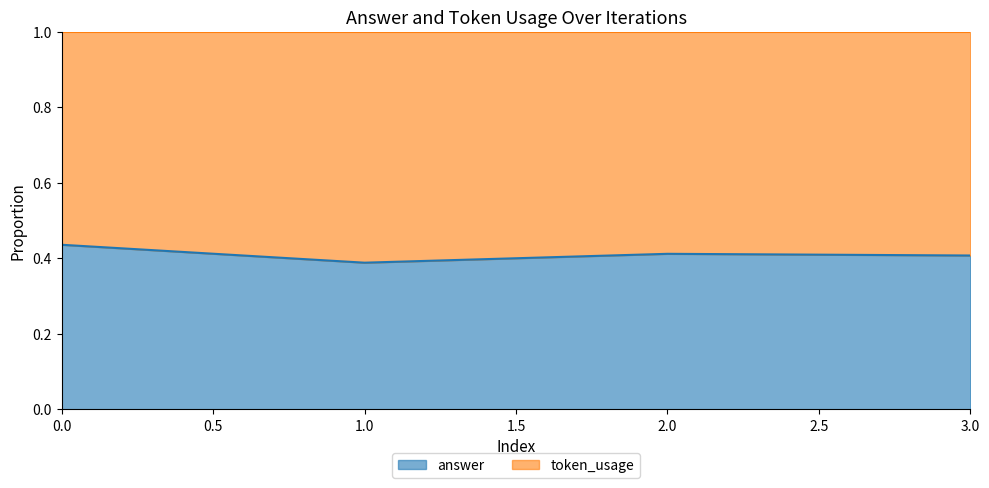

How many points are higher than both their immediate neighbors (excluding endpoints)?

1